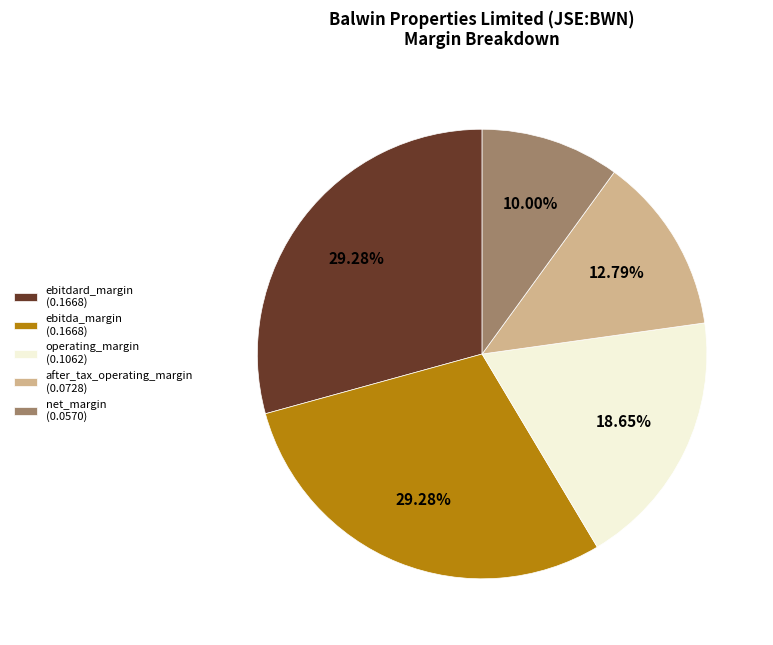

Which category has the smallest portion of the pie?

net_margin